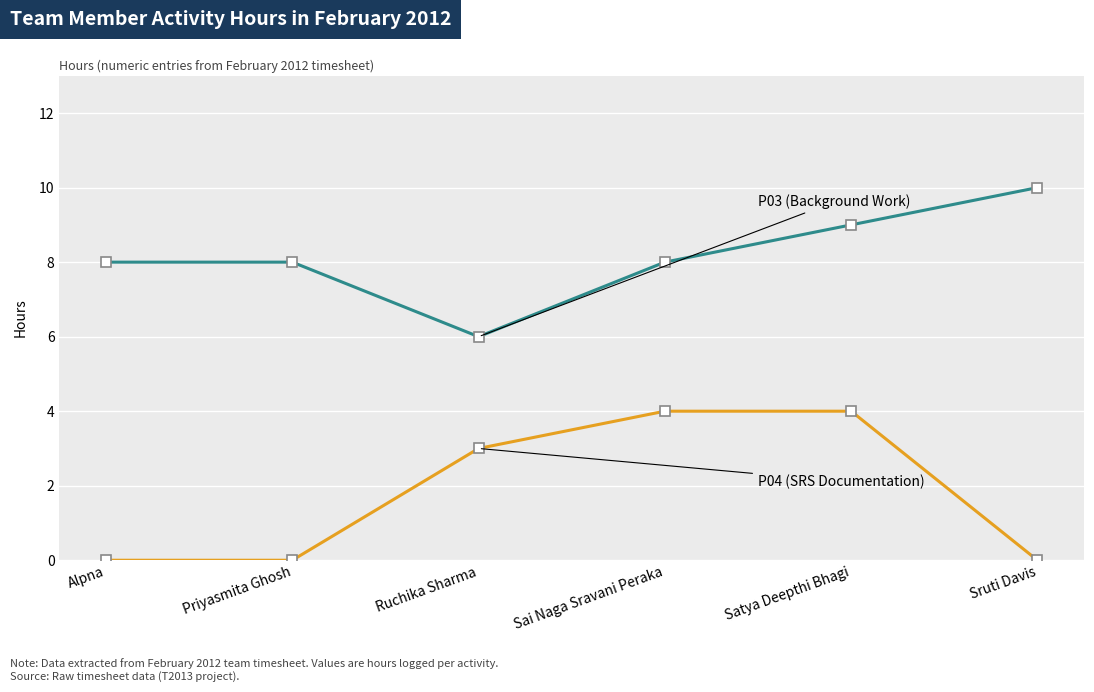

Which label corresponds to the largest value in the chart?

Sruti Davis